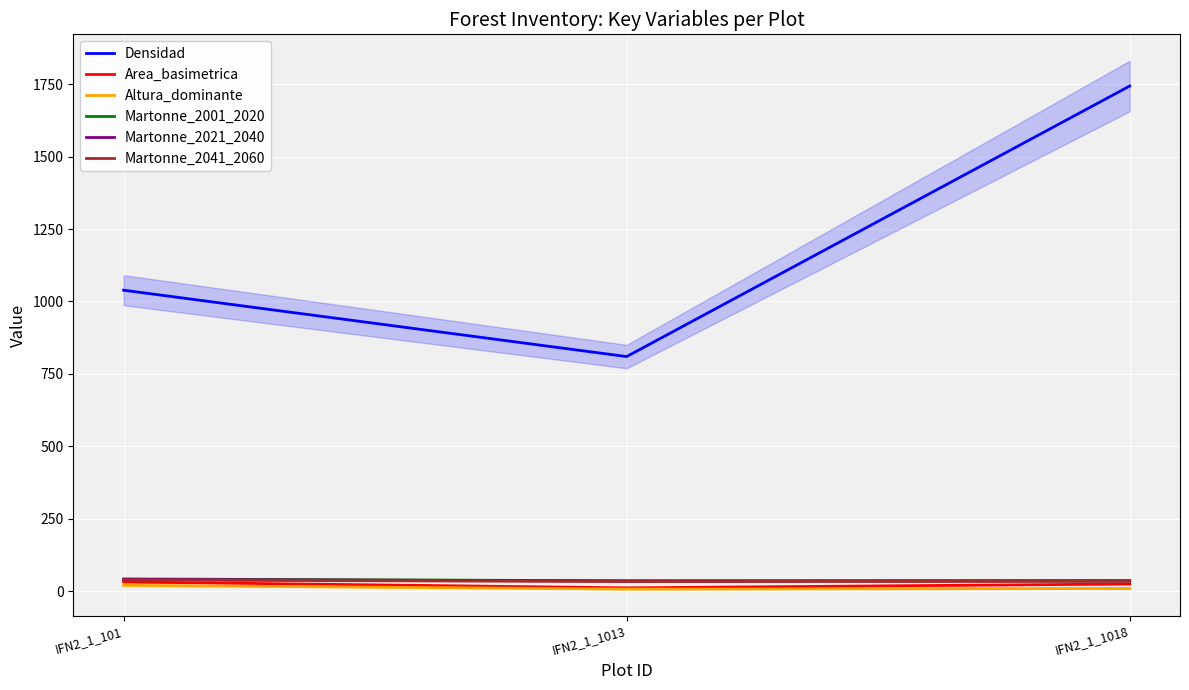

Count the number of data series in this chart.

6